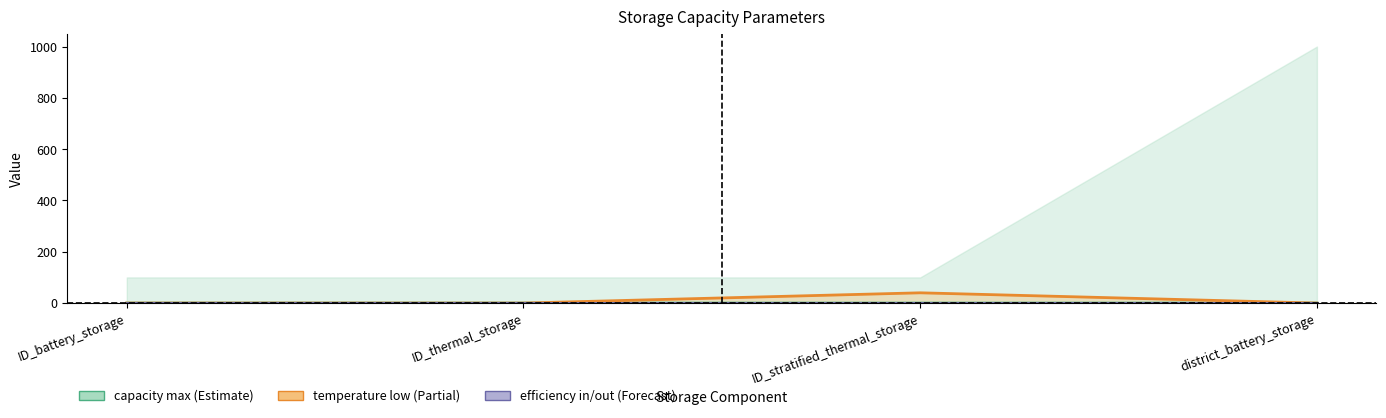

What is the sum of all initial capacity values?

0.4